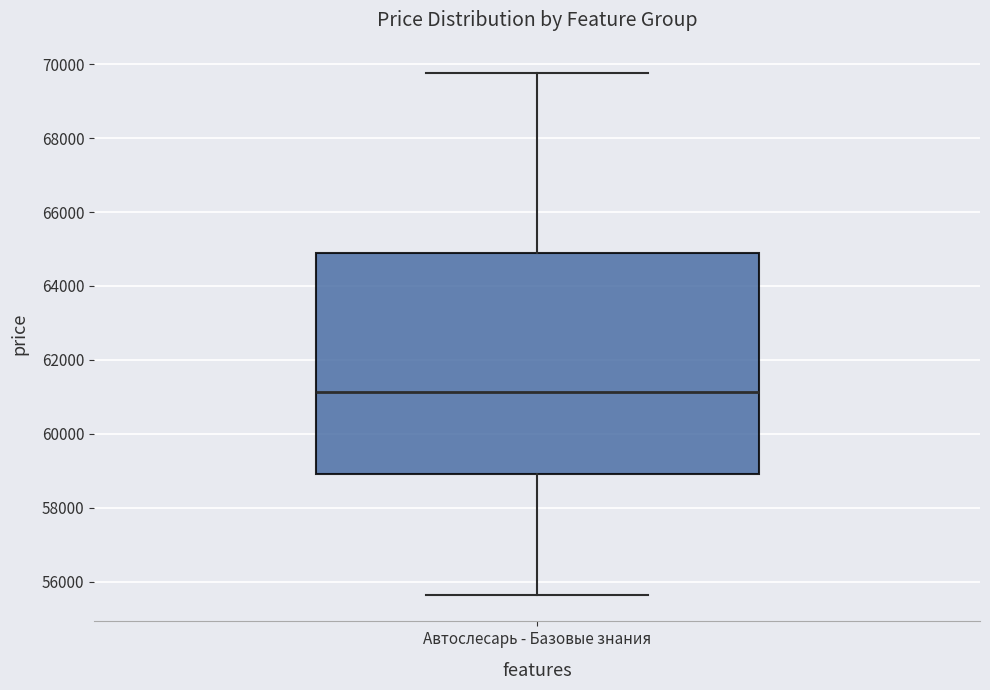

Where does the lower whisker of the box for Автослесарь - Базовые знания end on the y-axis? The values are not printed on the chart, so give them approximately, as read against the axis.

55600